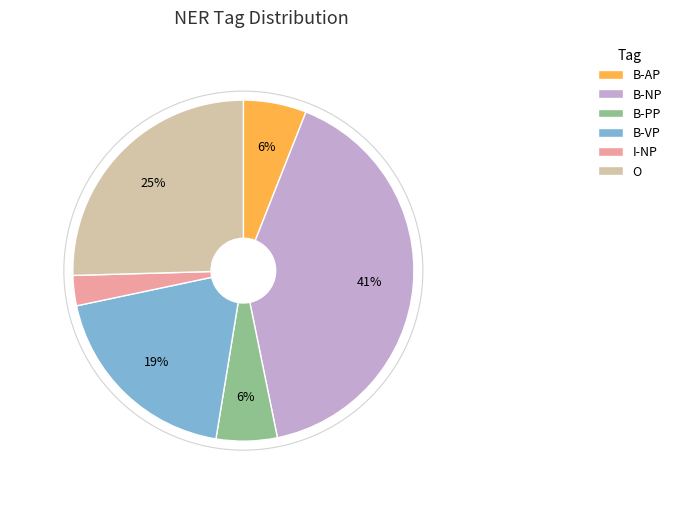

Is B-PP the majority of the pie?

No